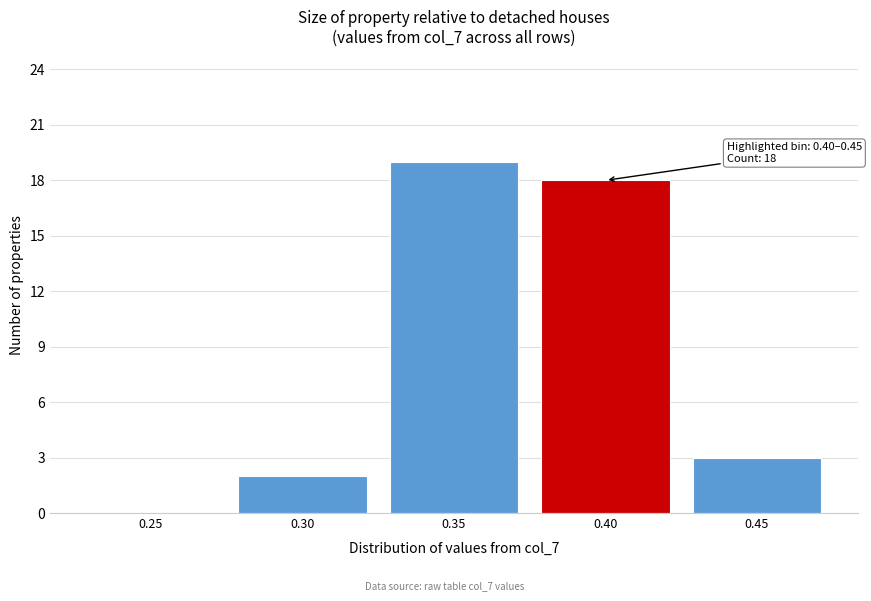

Reading right to left, what are all the values shown in this chart?

0.45=3	0.40=18	0.35=19	0.30=2	0.25=0